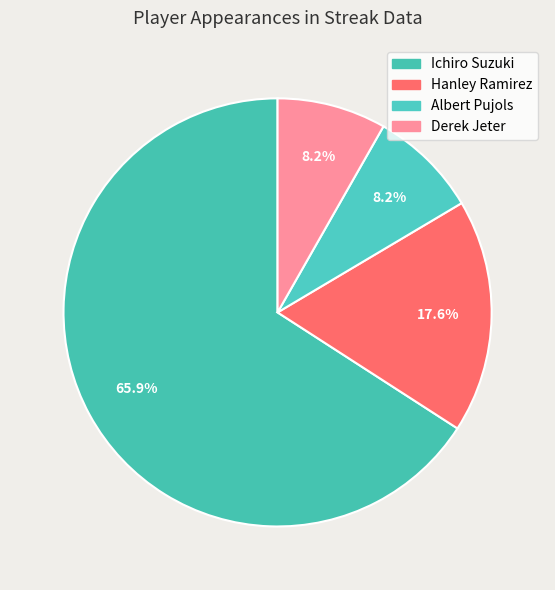

Which slice is the smallest?

Albert Pujols